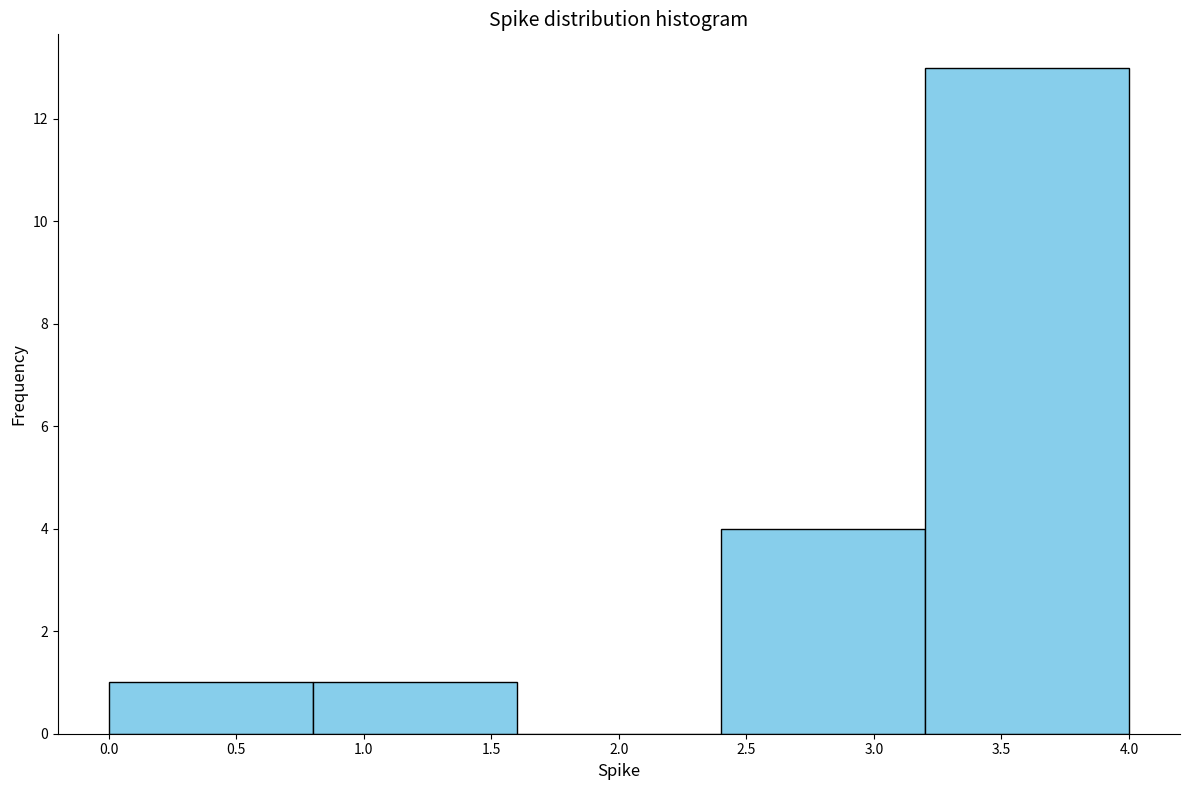

Reading left to right, list every bar in this chart as the range it spans on the x-axis followed by its height. The values are not printed on the chart, so give them approximately, as read against the axis.

0.0 to 0.8: 1
0.8 to 1.6: 1
1.6 to 2.4: 0
2.4 to 3.2: 4
3.2 to 4.0: 13